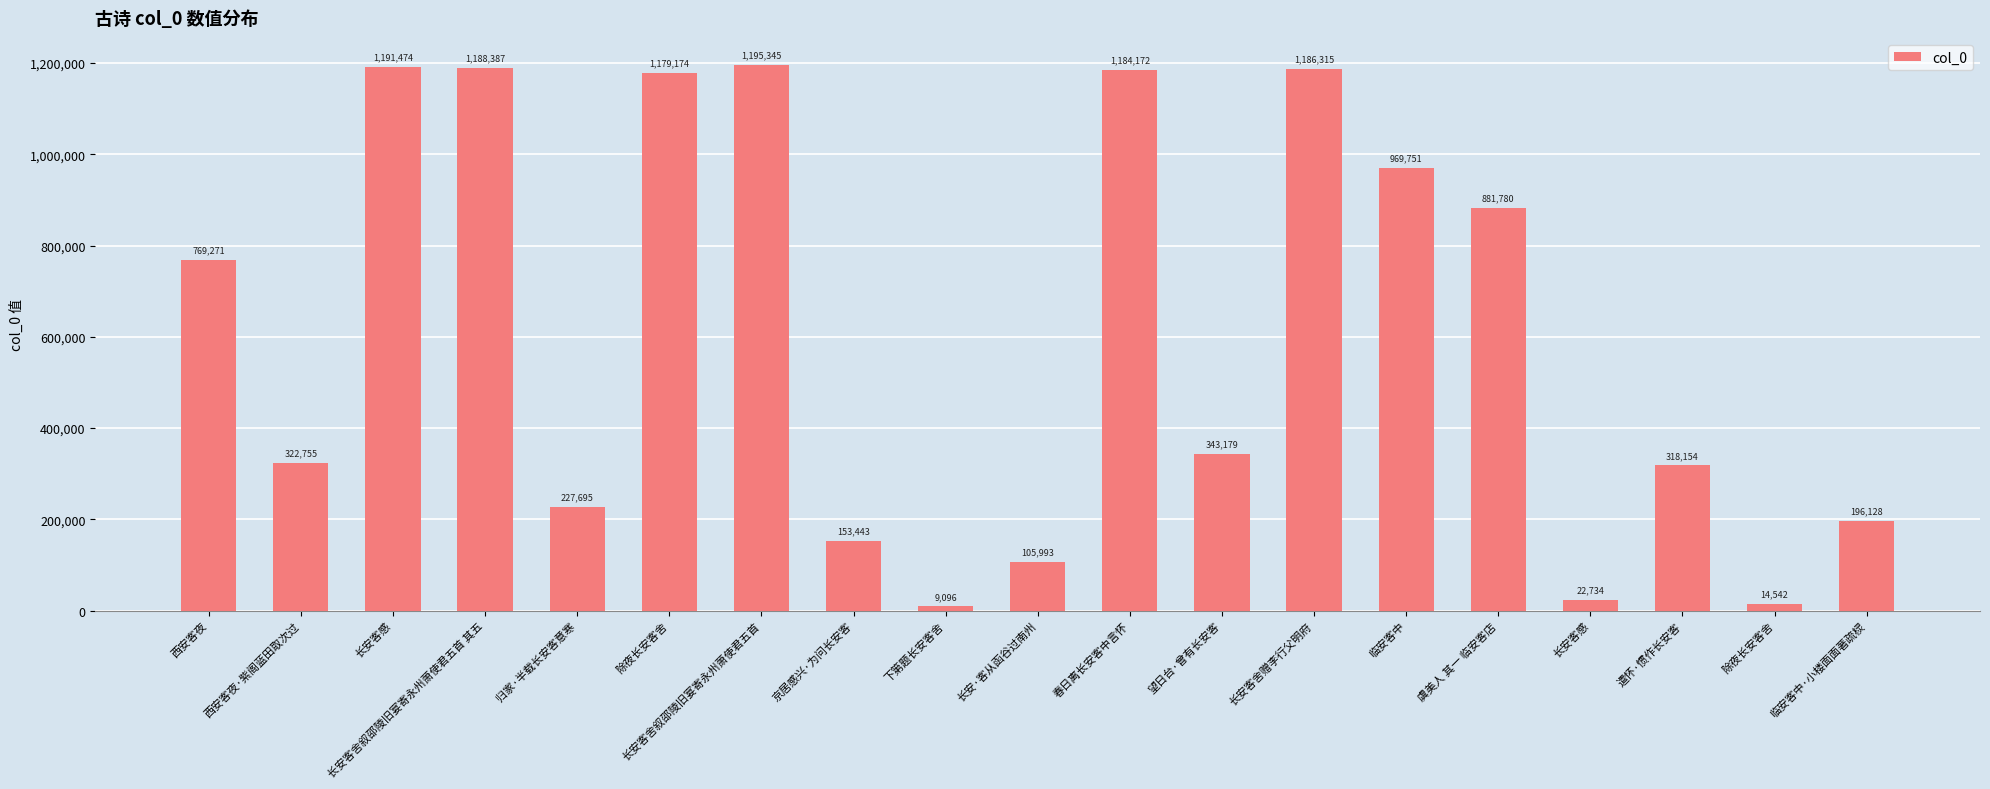

What is the greatest value displayed?

1195345